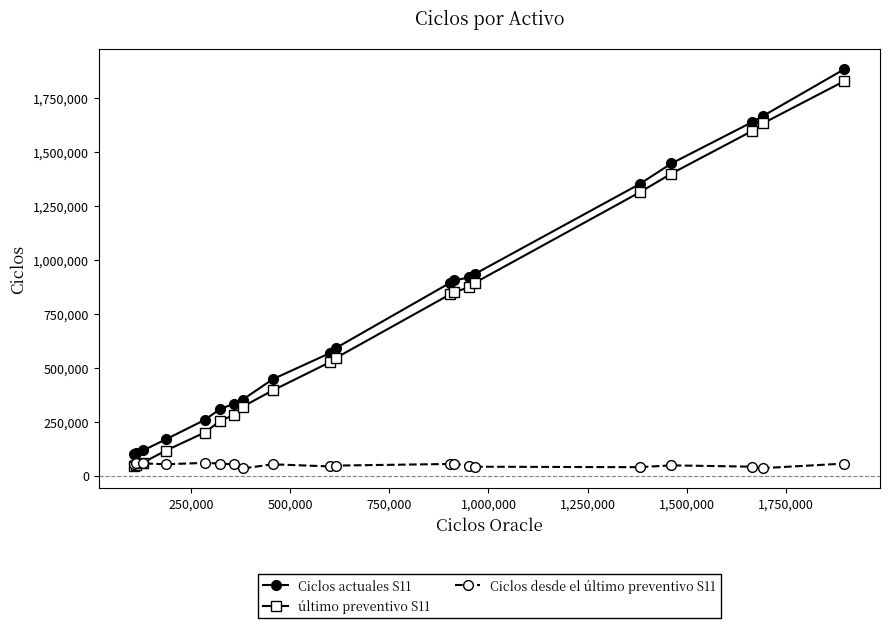

Does the chart have visible grid lines?

No